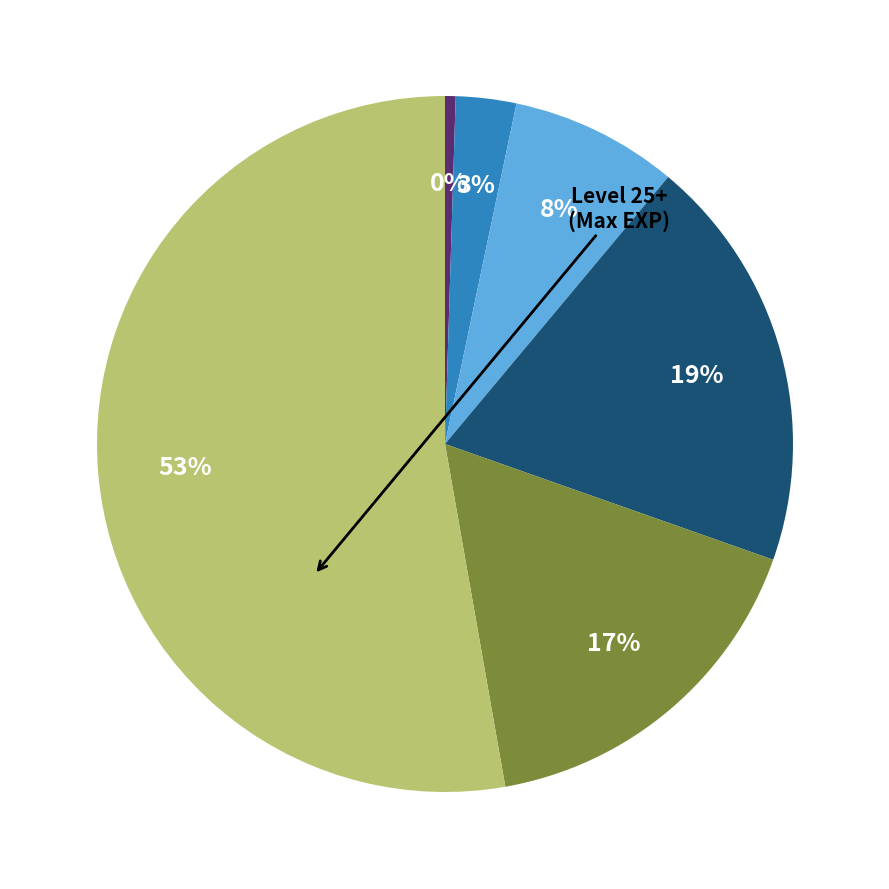

Is there a majority slice in this chart?

Yes